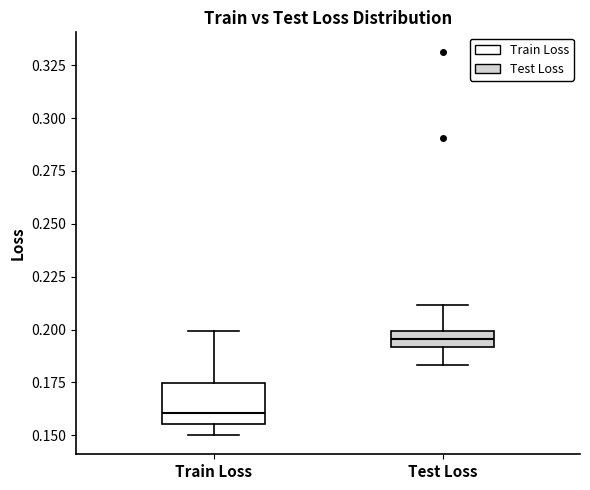

Which box has the highest median line?

Test Loss